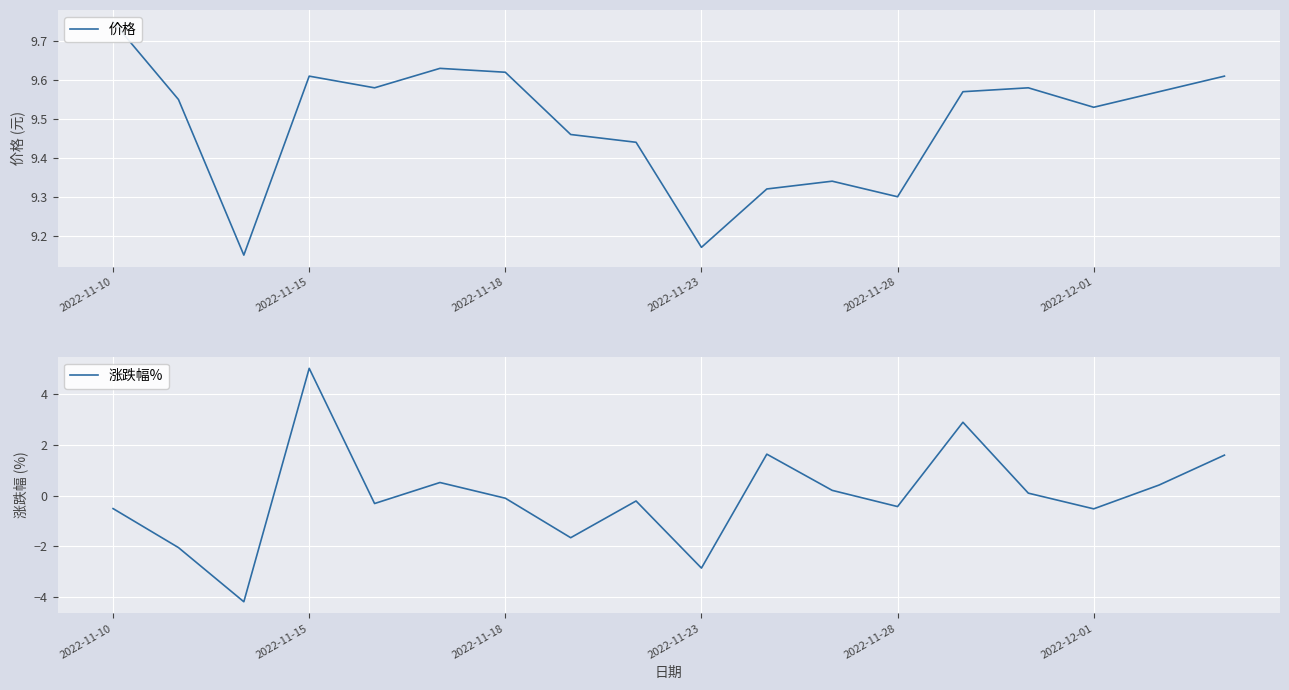

What is the highest value of the 涨跌幅% series?

5.0